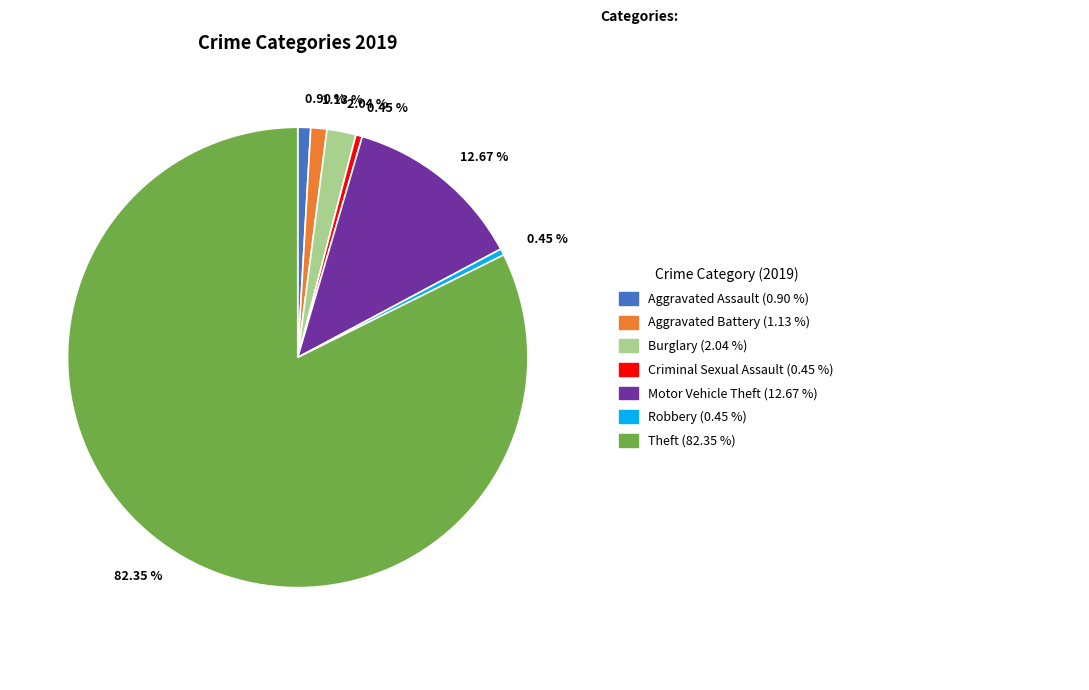

Does any single category account for the majority?

Yes